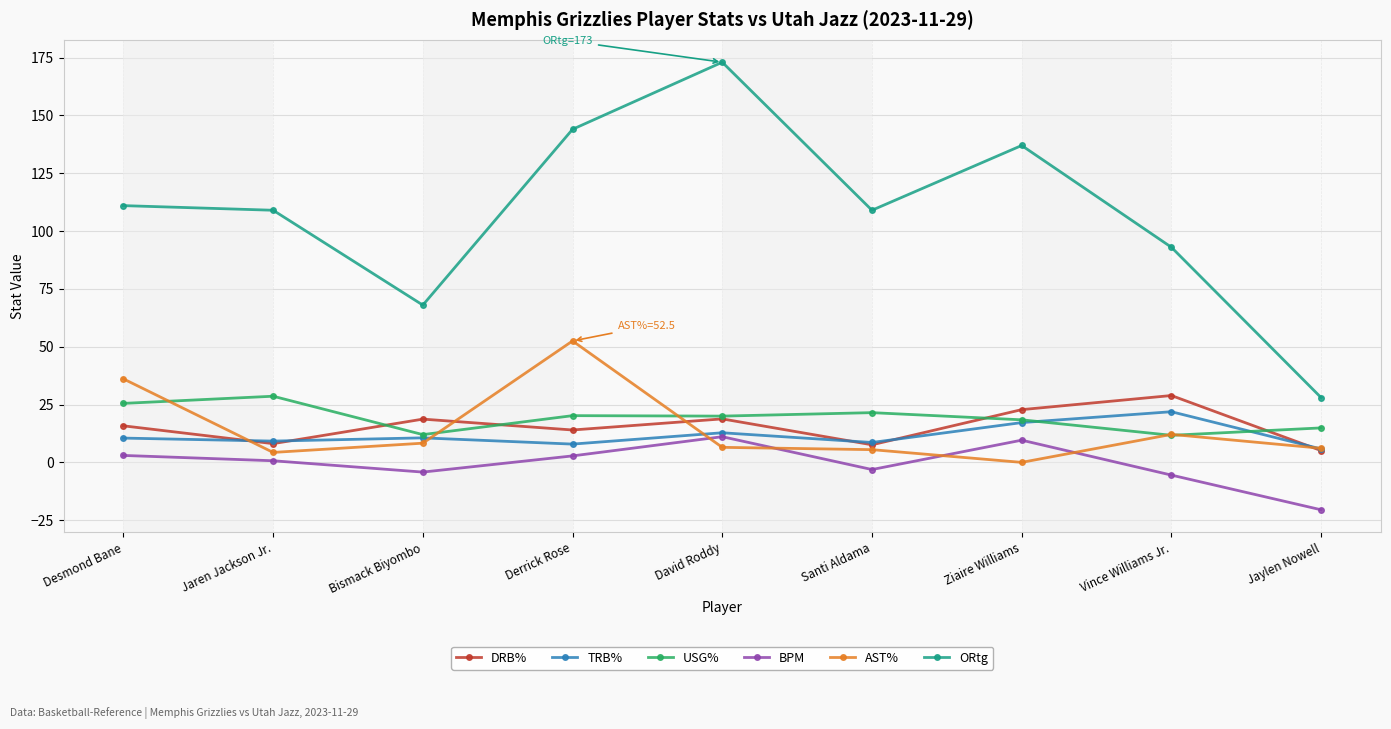

What is the label of the 7th point from the left?

Ziaire Williams